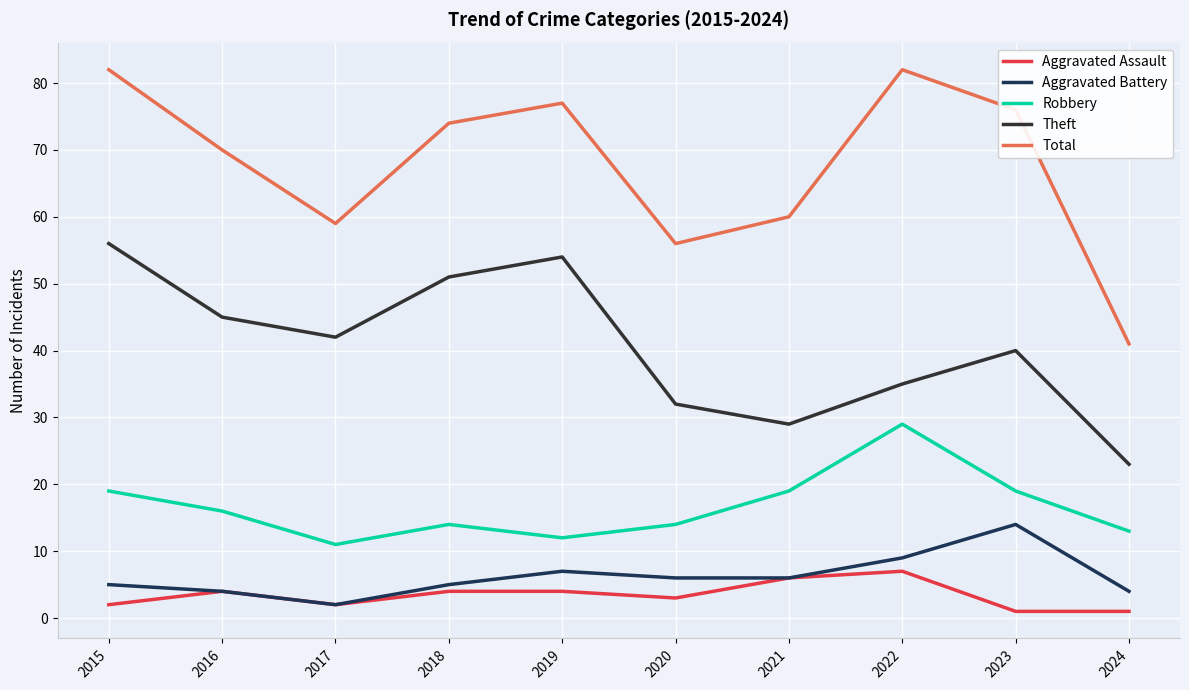

What is the total value across all series at 2016?

139